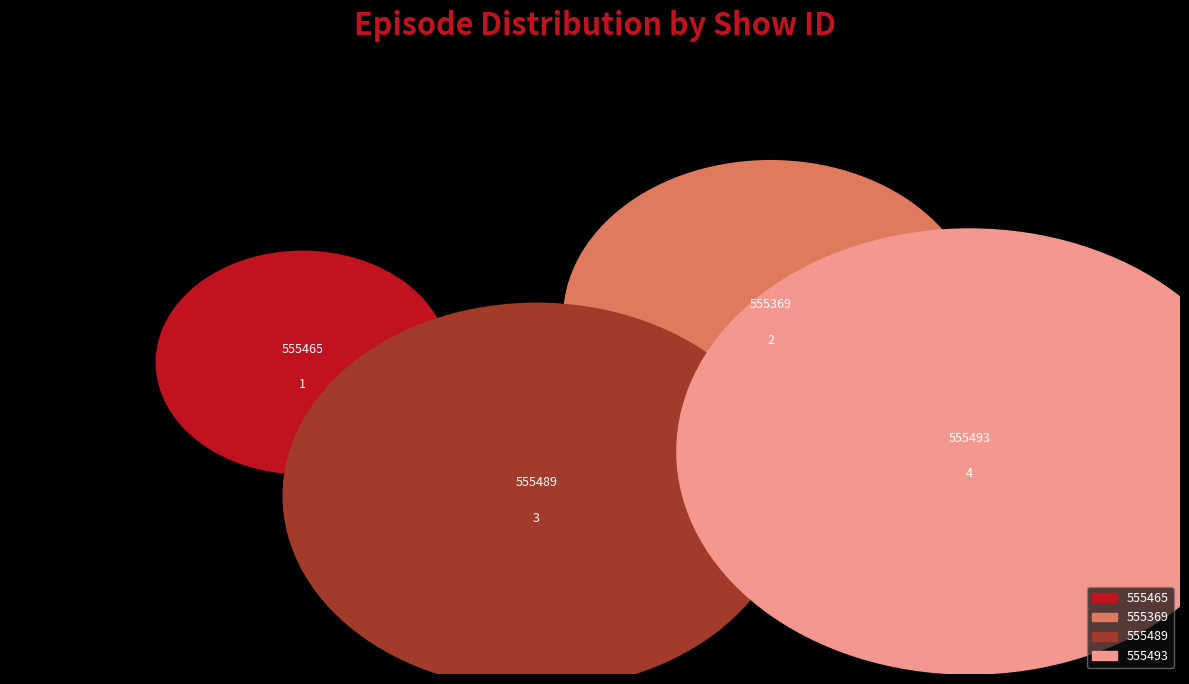

Rank the categories by value from highest to lowest.

Episode 4, Episode 3, Episode 2, Episode 1